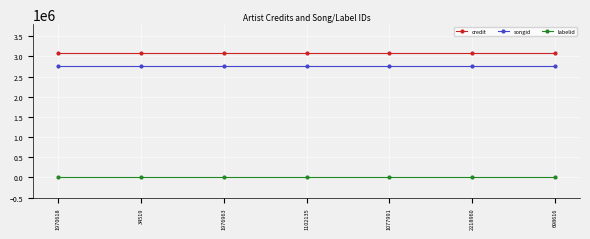

At how many categories does at least one series exceed 2520971?

7